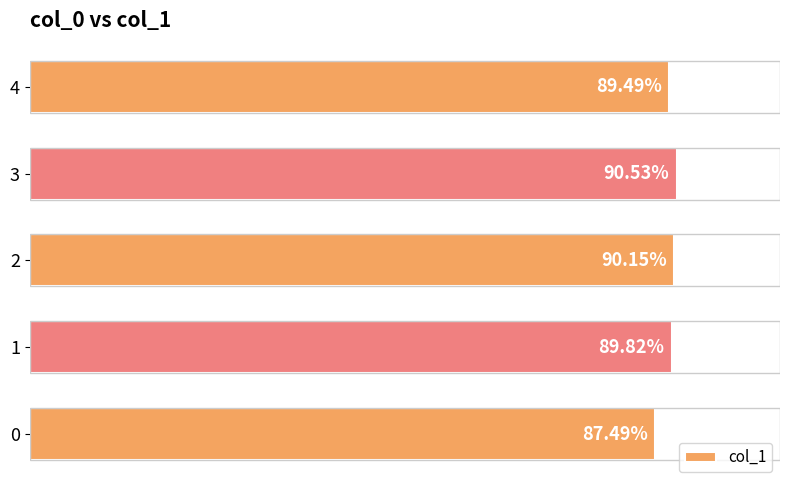

Does the chart contain any negative values?

No